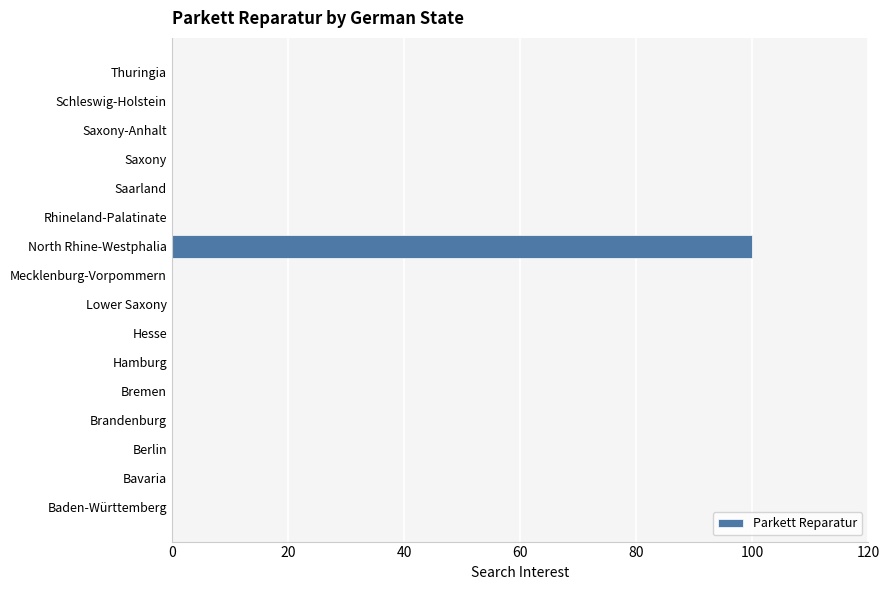

What is the sum of all values?

100